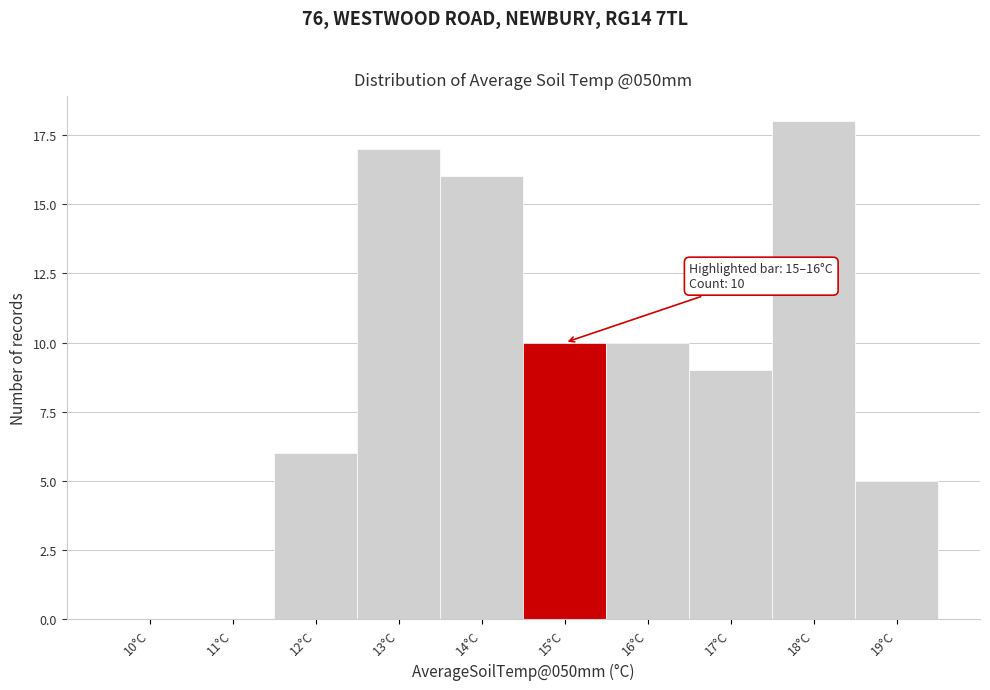

Reading left to right, list all the values displayed in this chart.

10°C=0	11°C=0	12°C=6	13°C=17	14°C=16	15°C=10	16°C=10	17°C=9	18°C=18	19°C=5